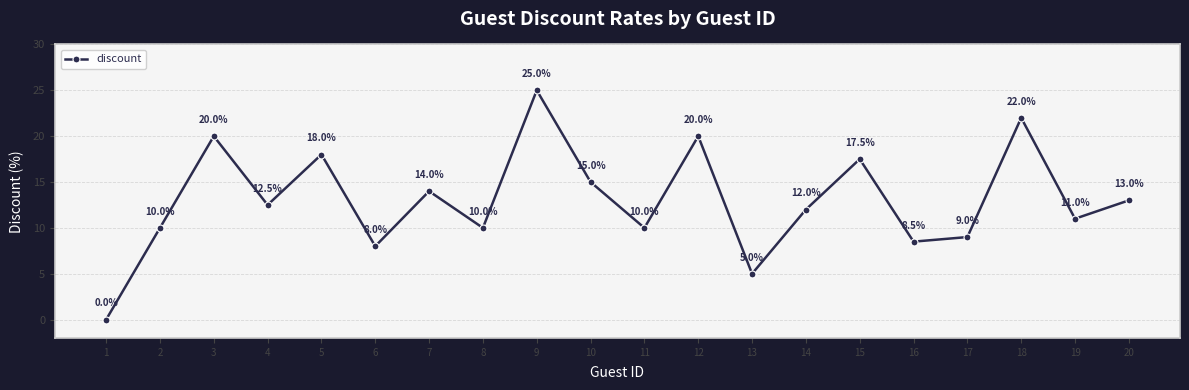

What value does the data have at 3?

20.0